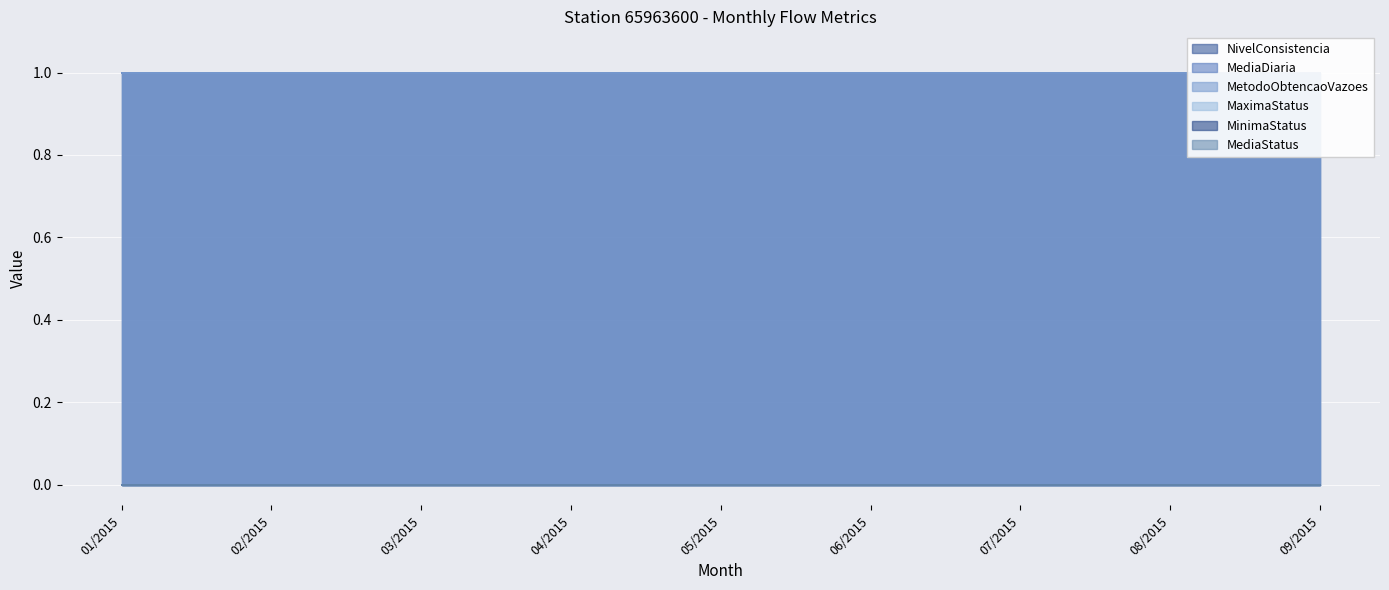

What is the maximum value shown in the chart?

1